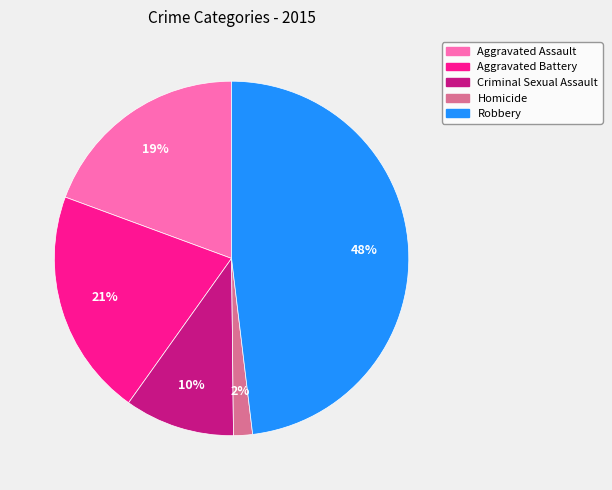

What is the smallest slice in the pie chart?

Homicide